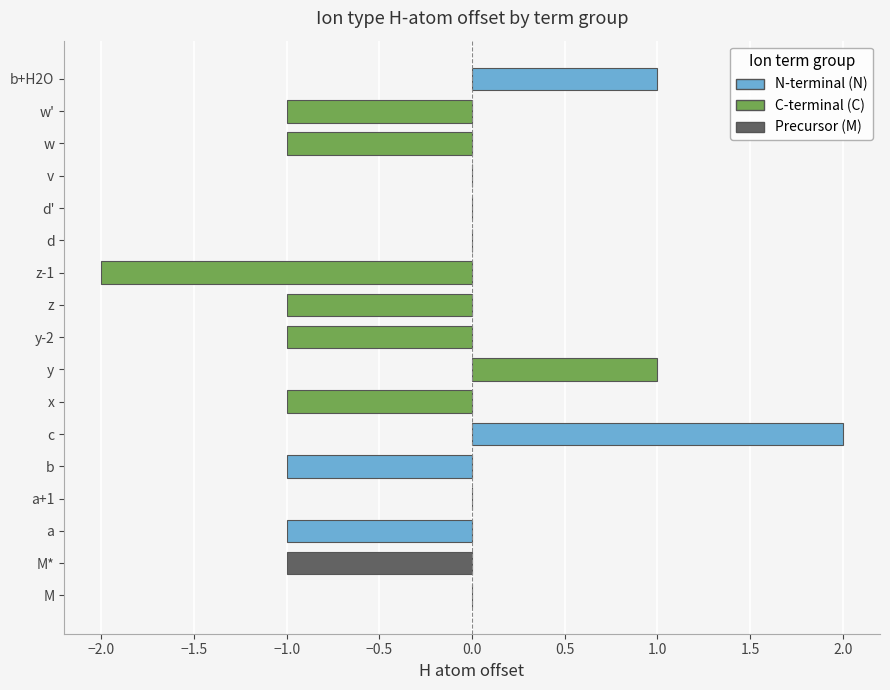

Reading bottom to top, list all the values displayed in this chart.

M=0	M*=-1	a=-1	a+1=0	b=-1	c=2	x=-1	y=1	y-2=-1	z=-1	z-1=-2	d=0	d'=0	v=0	w=-1	w'=-1	b+H2O=1